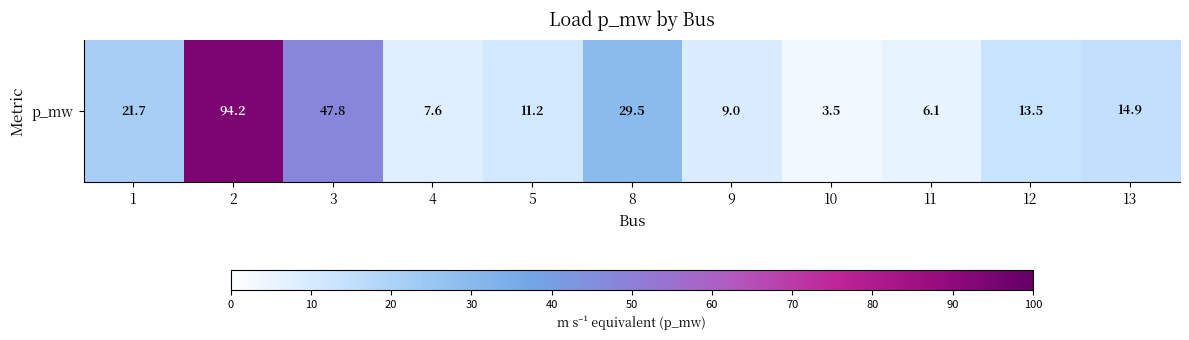

Count the number of categories in the chart.

11